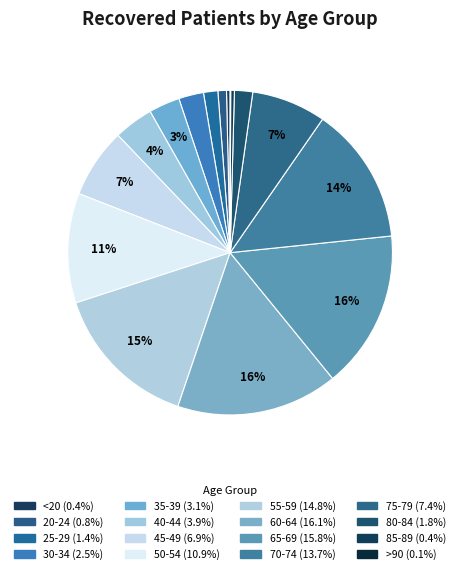

What is the change in value from 55-59 to 60-64?

+170